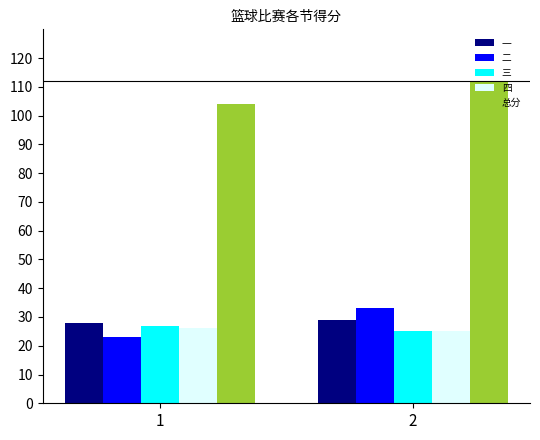

What is the smallest value displayed?

23